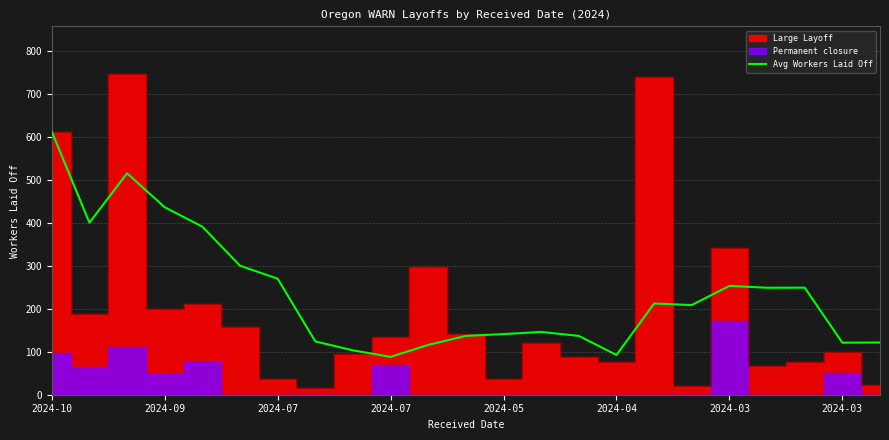

True or false: the data shows 37.9 at 2024-07.

False